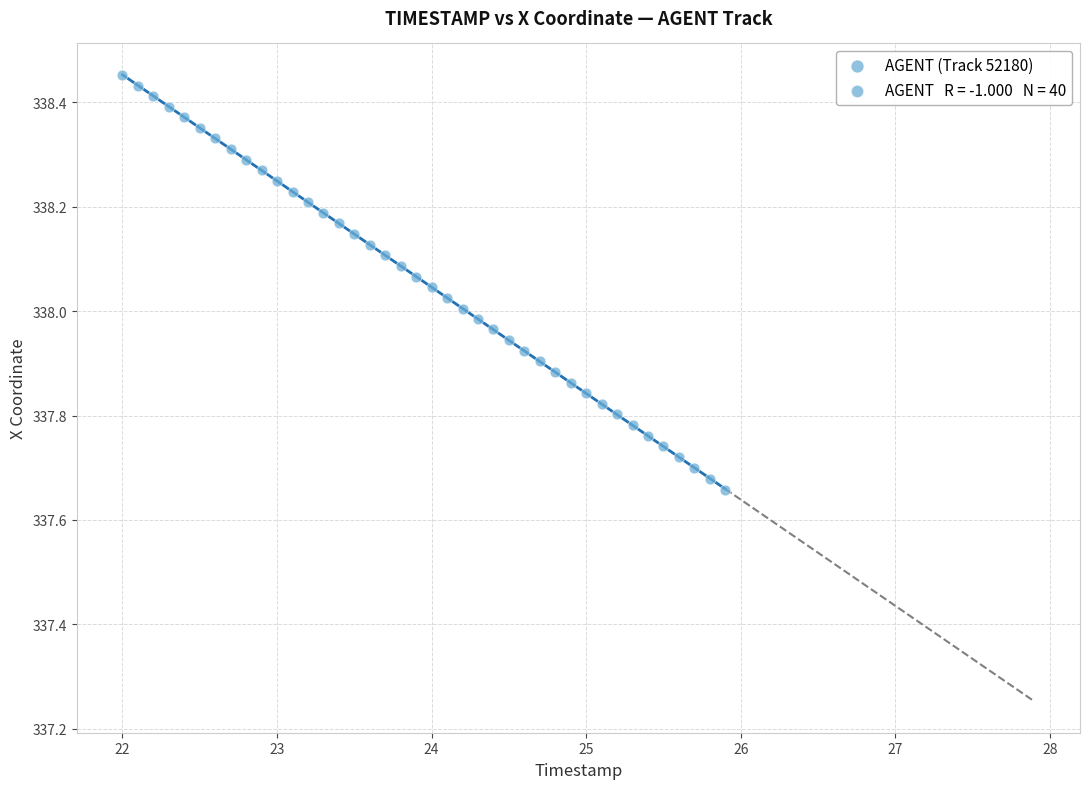

What is the range of X values (max minus min)?

3.9